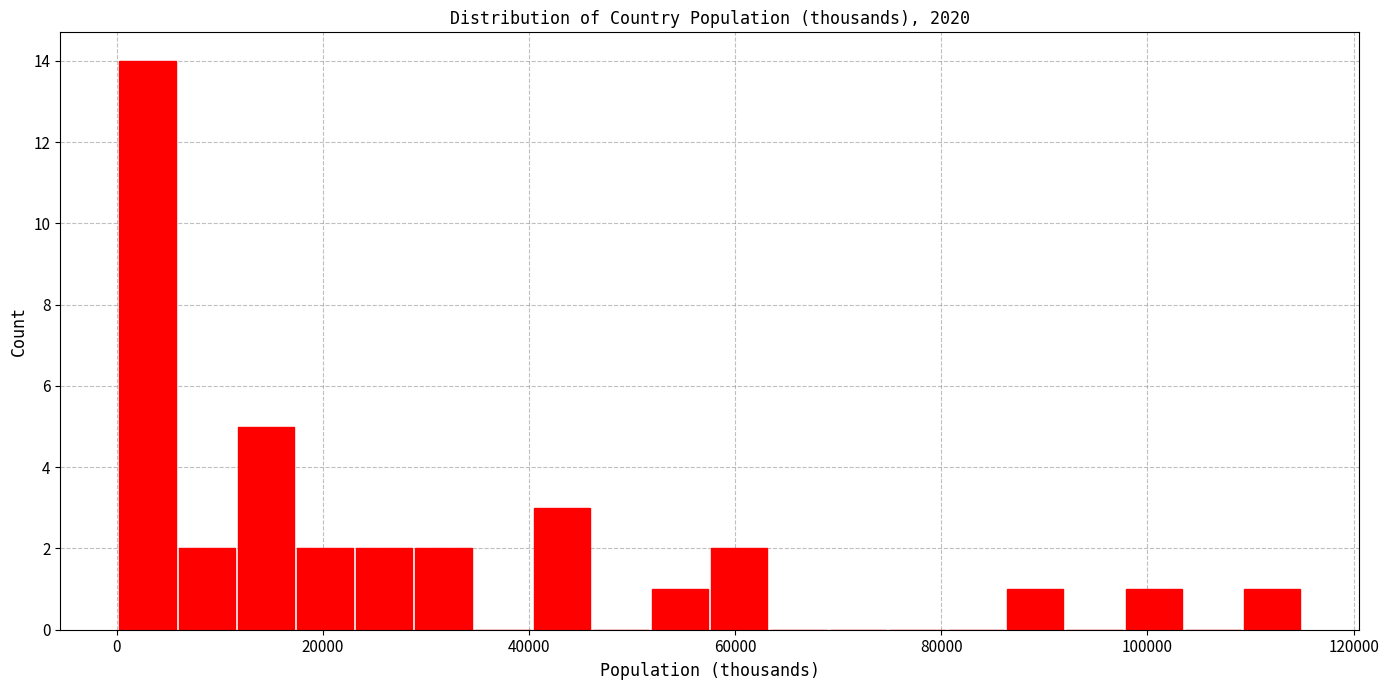

Around what value on the x-axis is the tallest bar? Give the approximate position of its centre, as read against the axis.

2000